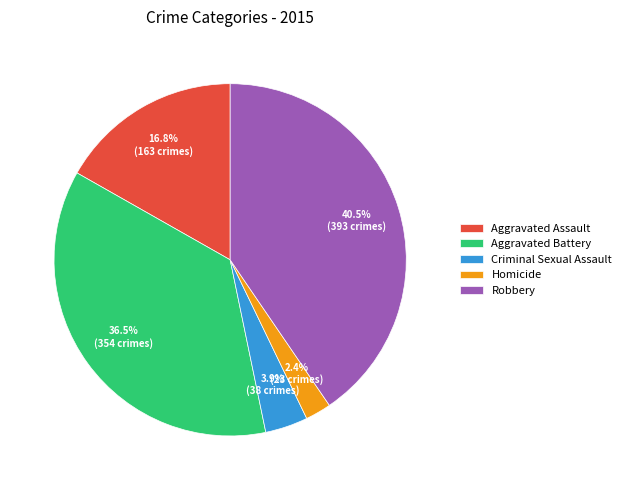

What is the ratio of the value at Aggravated Assault to the value at Criminal Sexual Assault?

4.3